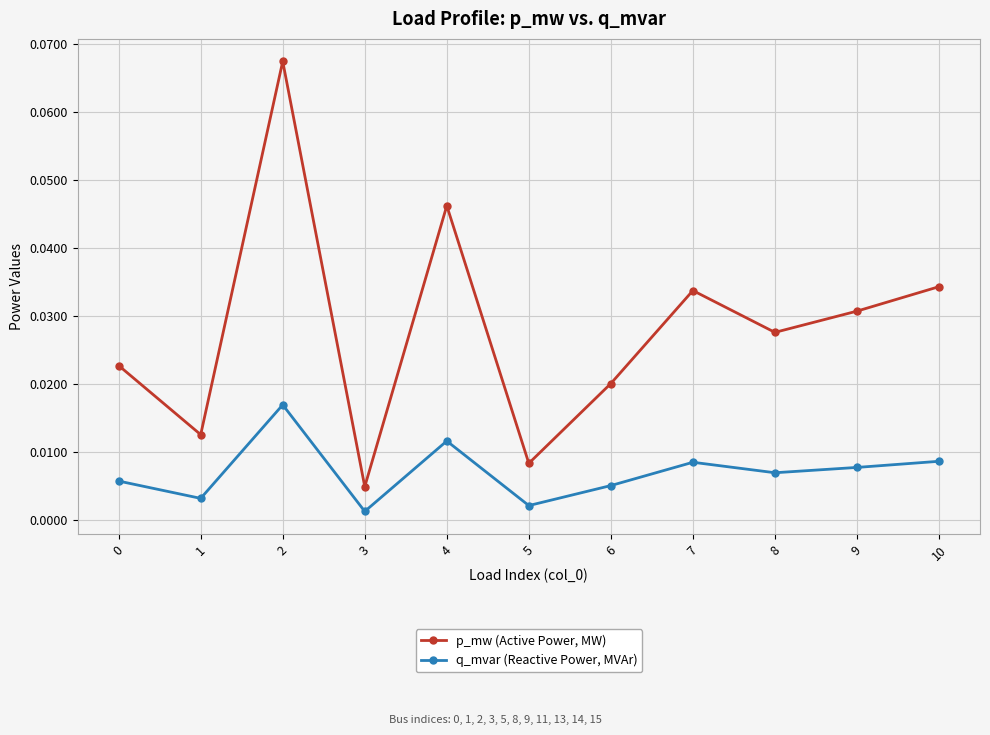

Which category has the lowest value in the p_mw (Active Power, MW) series?

3